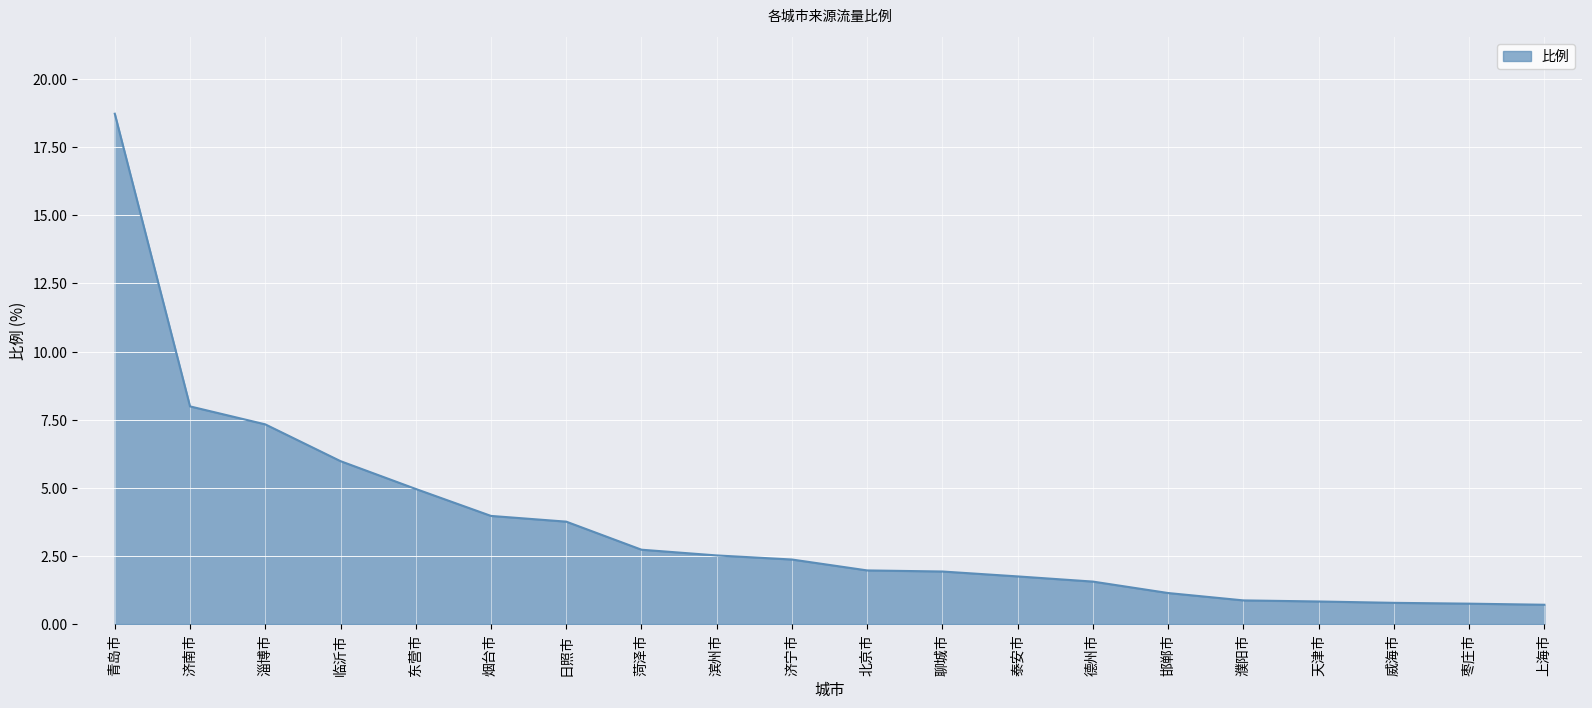

What is the greatest value displayed?

18.7